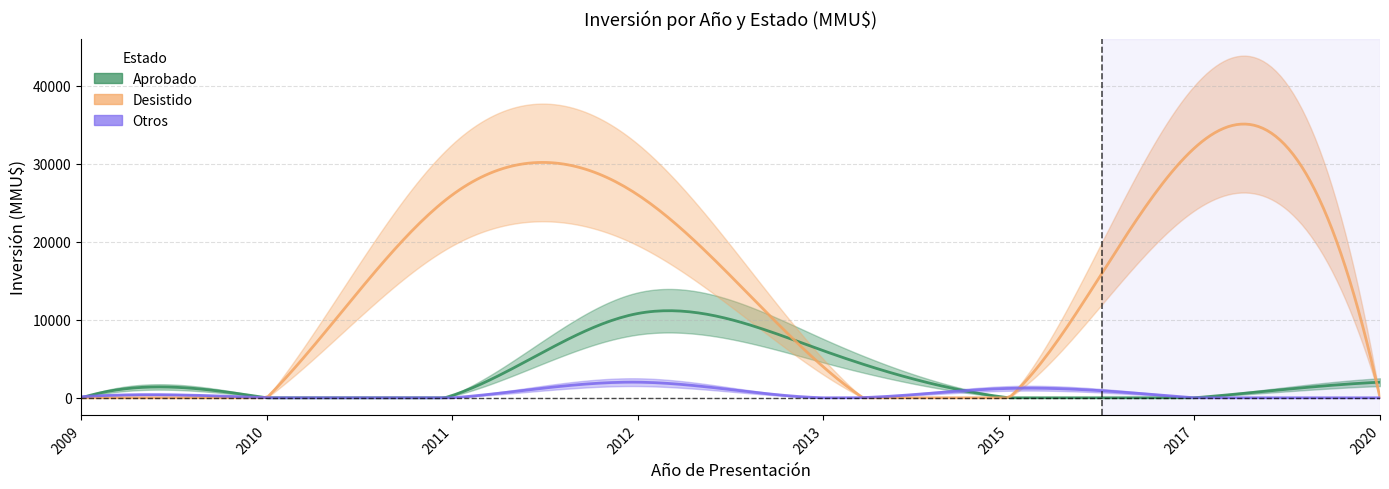

In Otros, how many points are higher than both neighbors (excluding endpoints)?

2